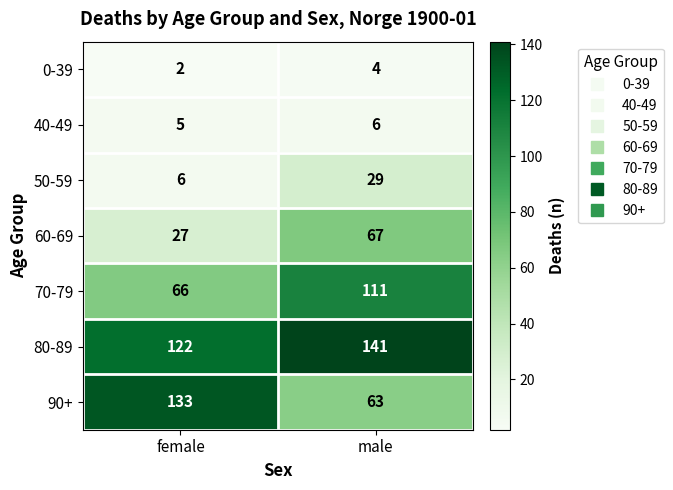

What is the average value of the 60-69 series?

47